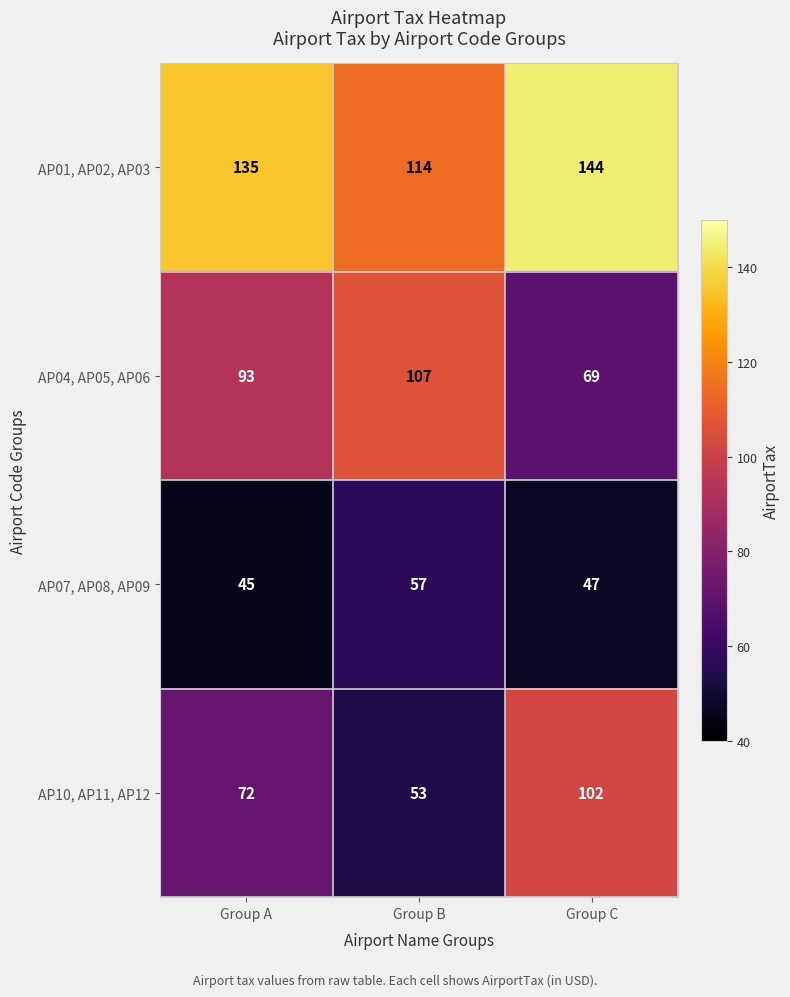

Is it true that AP10, AP11, AP12 equals 49 at Group A?

False